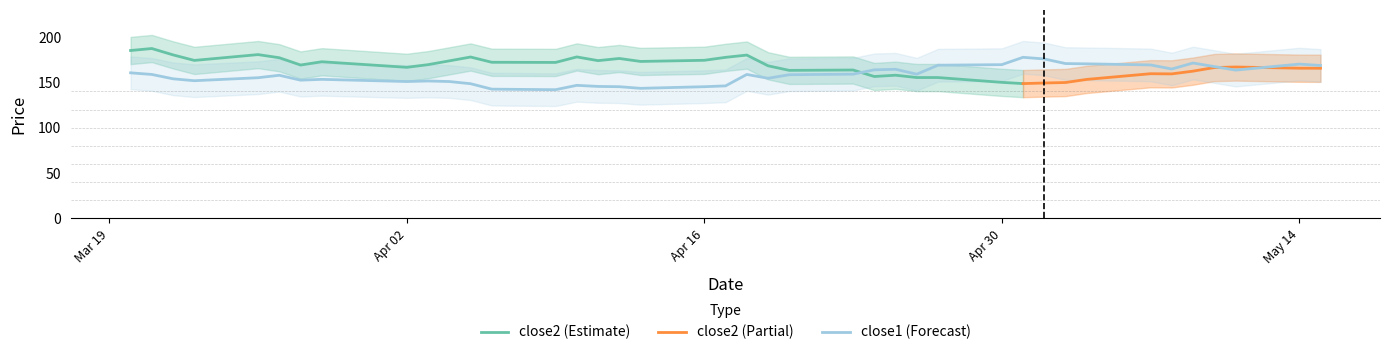

The close1 (Forecast) series shows 258.2 at May 14. True or false?

False